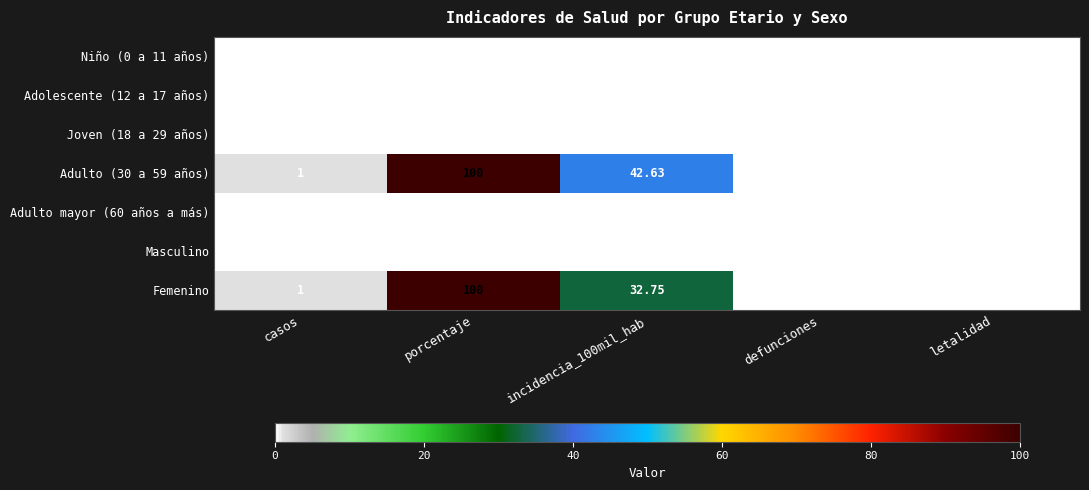

Between incidencia_100mil_hab and defunciones, which series saw the biggest shift?

Adulto (30 a 59 años)